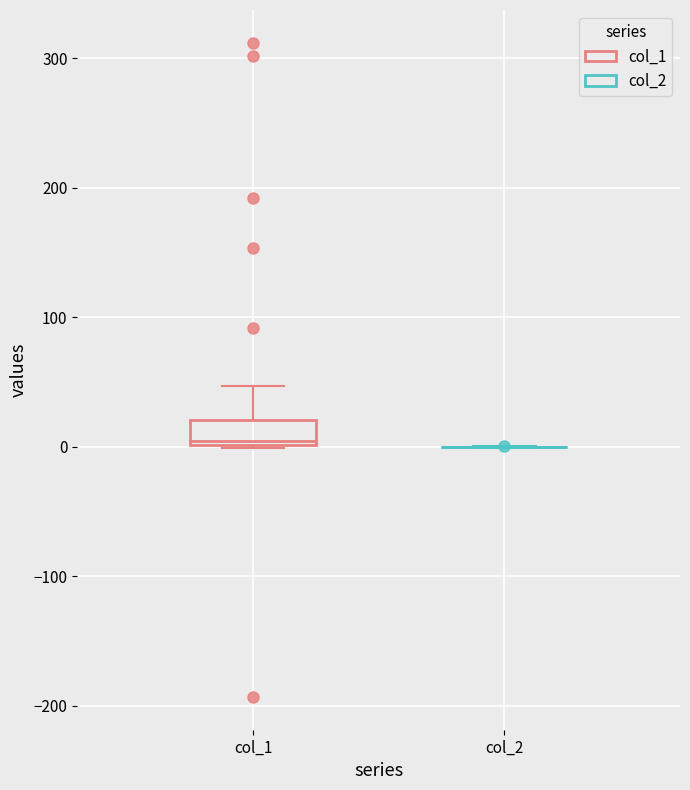

Reading left to right, transcribe this box plot: for each box, give where its median line is, the range the box spans, and where its two whiskers end, as read against the y-axis. The values are not printed on the chart, so give them approximately, as read against the axis.

col_1: median 0 (just above the box's lower edge), box 0 to 20, whiskers 0 to 50
col_2: box collapsed to a line at 0, whiskers 0 to 0